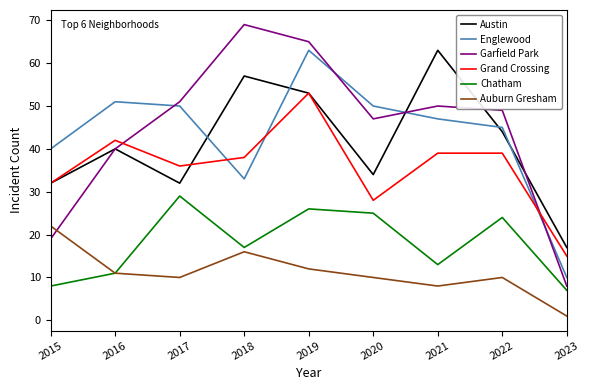

At which category does the chart reach its peak across all series?

2018